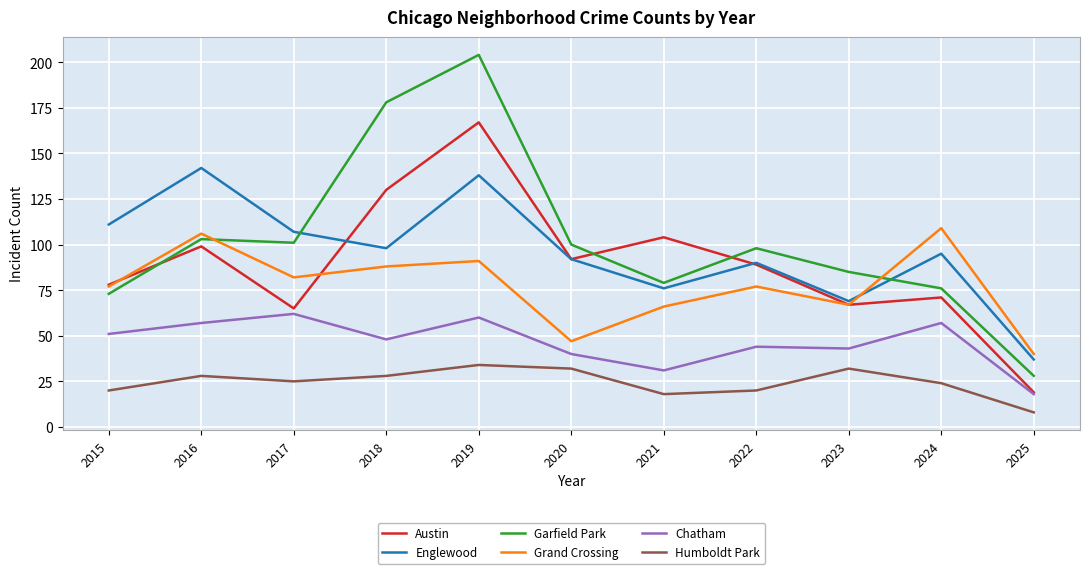

Reading left to right, what are all the values shown in this chart?

Austin: 2015=78	2016=99	2017=65	2018=130	2019=167	2020=92	2021=104	2022=89	2023=67	2024=71	2025=19
Englewood: 2015=111	2016=142	2017=107	2018=98	2019=138	2020=92	2021=76	2022=90	2023=69	2024=95	2025=37
Garfield Park: 2015=73	2016=103	2017=101	2018=178	2019=204	2020=100	2021=79	2022=98	2023=85	2024=76	2025=28
Grand Crossing: 2015=77	2016=106	2017=82	2018=88	2019=91	2020=47	2021=66	2022=77	2023=67	2024=109	2025=40
Chatham: 2015=51	2016=57	2017=62	2018=48	2019=60	2020=40	2021=31	2022=44	2023=43	2024=57	2025=18
Humboldt Park: 2015=20	2016=28	2017=25	2018=28	2019=34	2020=32	2021=18	2022=20	2023=32	2024=24	2025=8